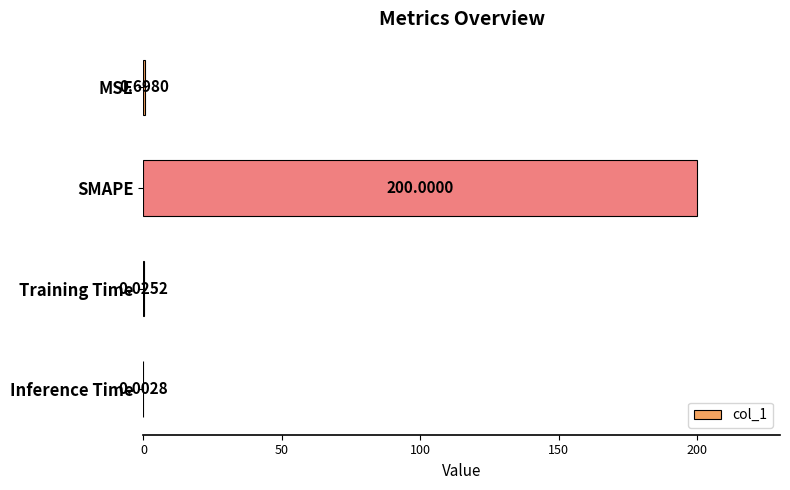

Which label corresponds to the largest value in the chart?

SMAPE